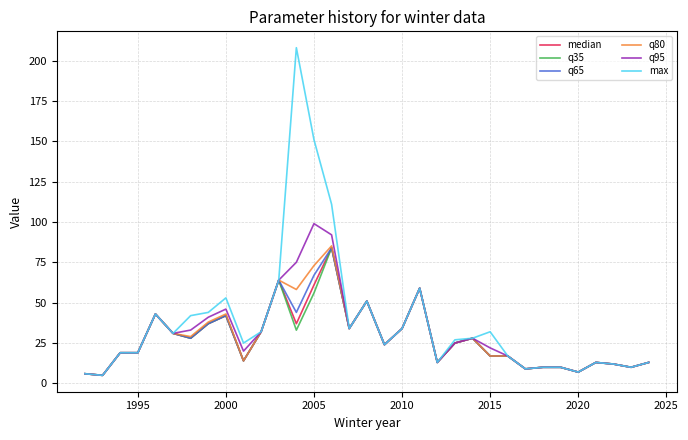

What is the maximum value for max?

208.0